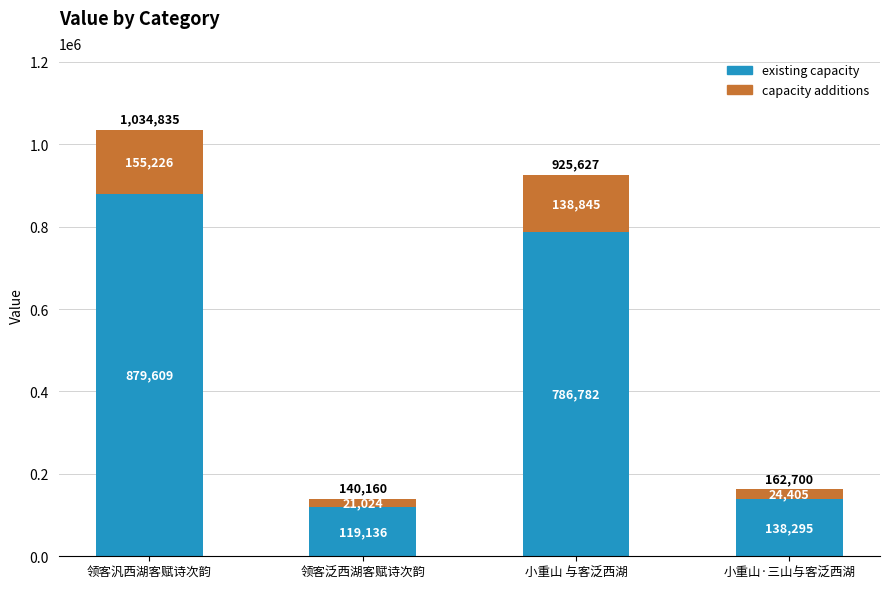

What is the highest value of the existing capacity series?

879609